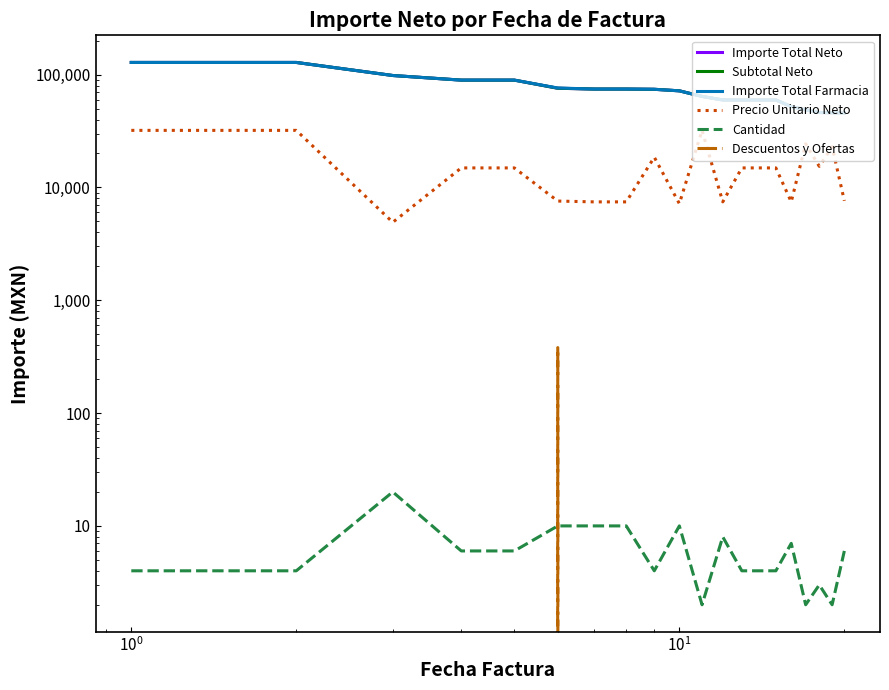

Is it true that Importe Total Farmacia equals 20074.9 at 15?

False